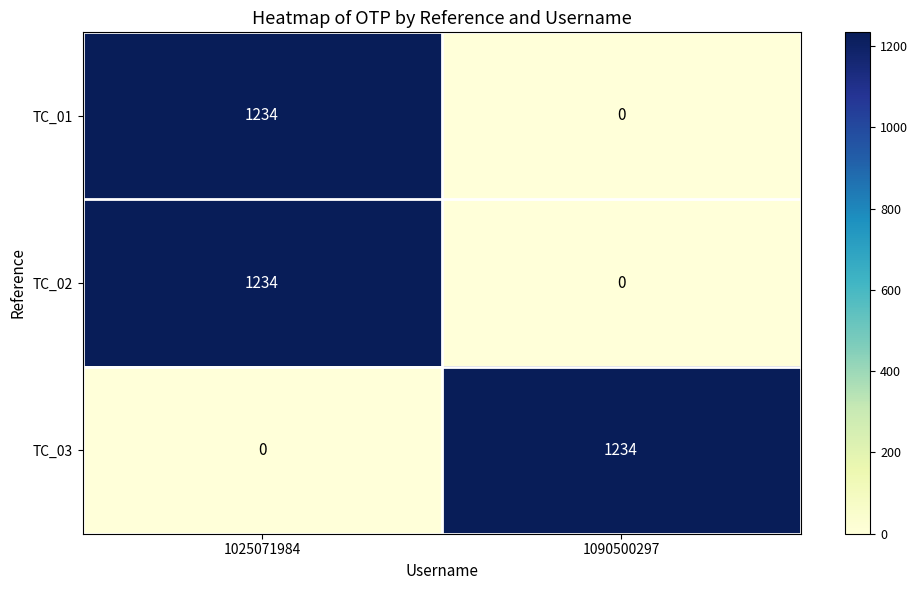

Which category has the highest value in the TC_02 series?

1025071984